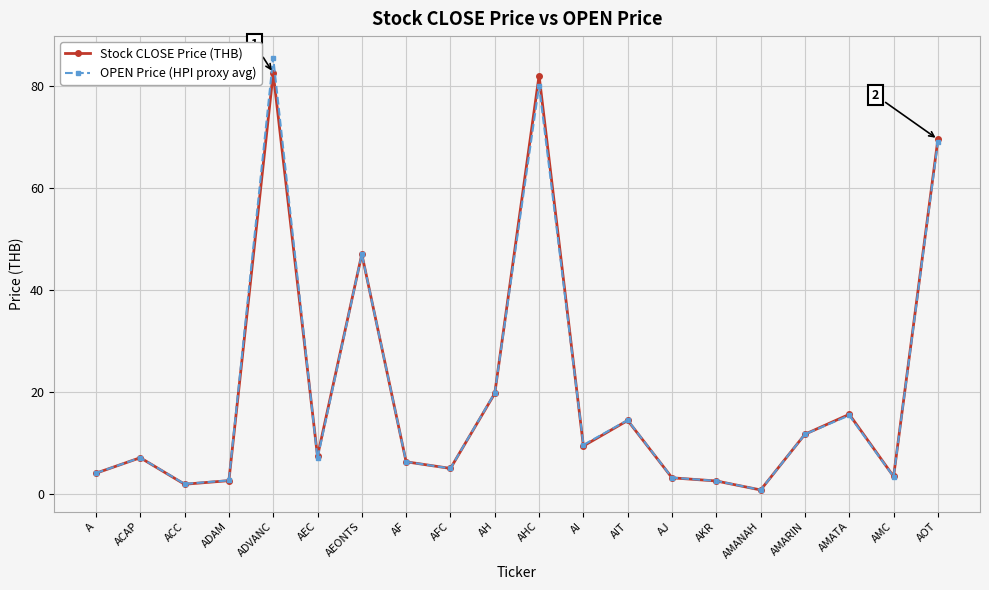

How many distinct data groups are displayed?

2